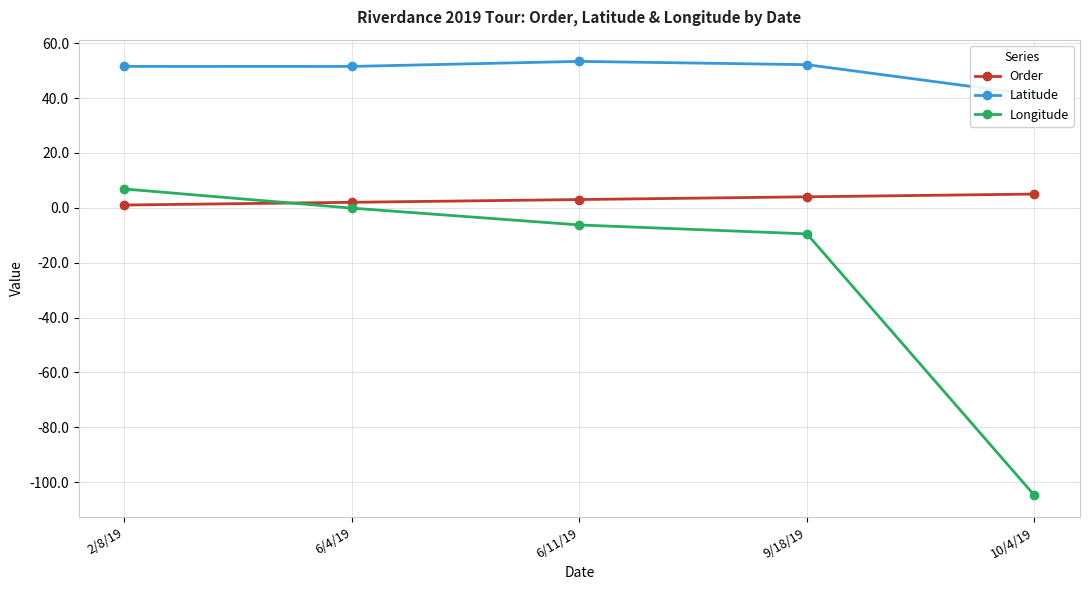

What is the label of the 4th point from the left?

9/18/19